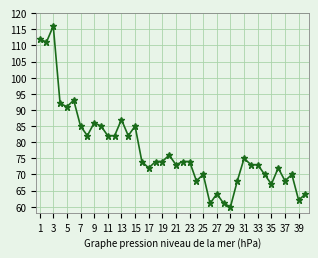

What is the value of the 5th point from the left?

91